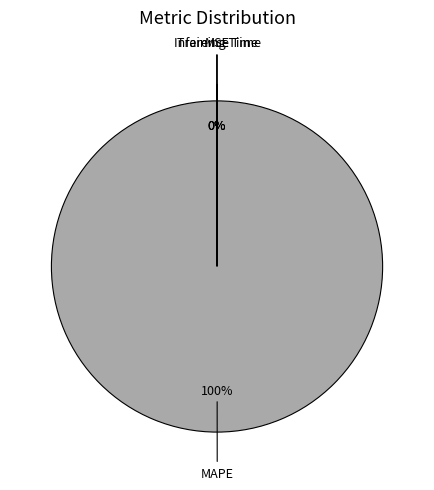

Is it true that Inference Time is 9% of the pie?

False